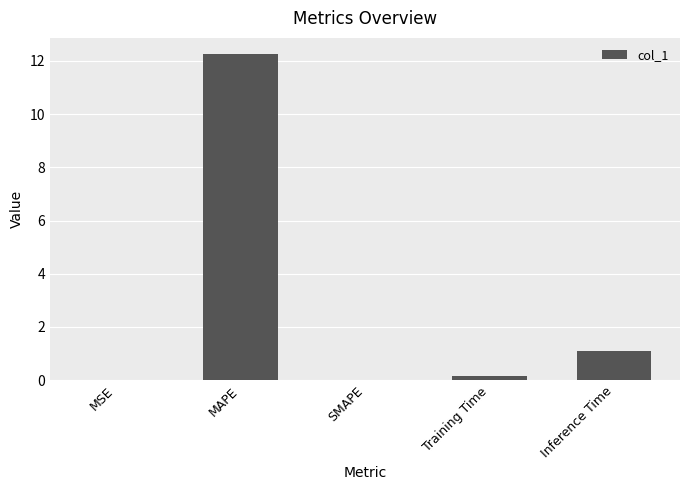

Are the bars grouped side by side (vs. stacked)?

No